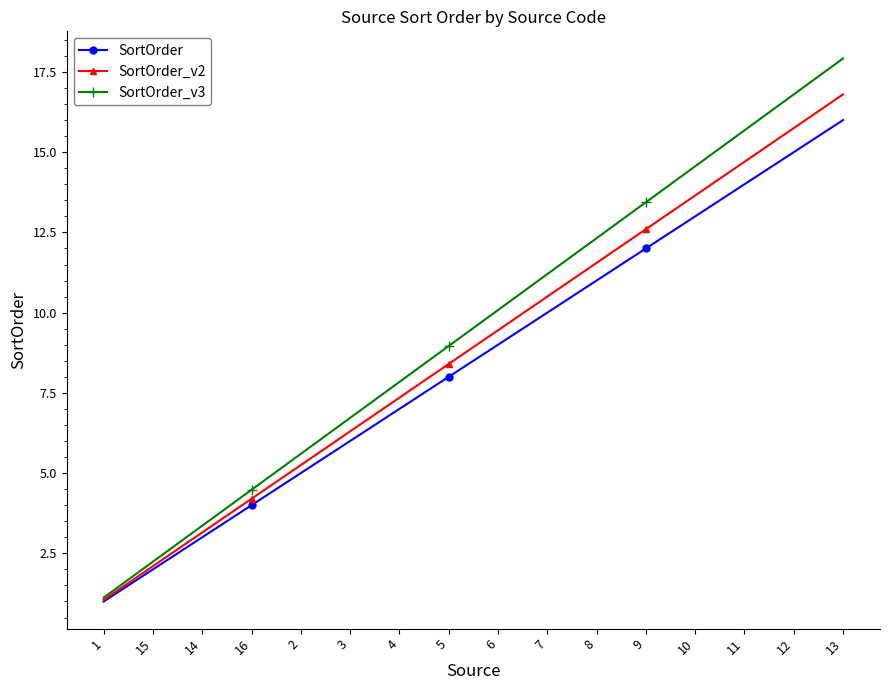

Does the chart have visible grid lines?

No